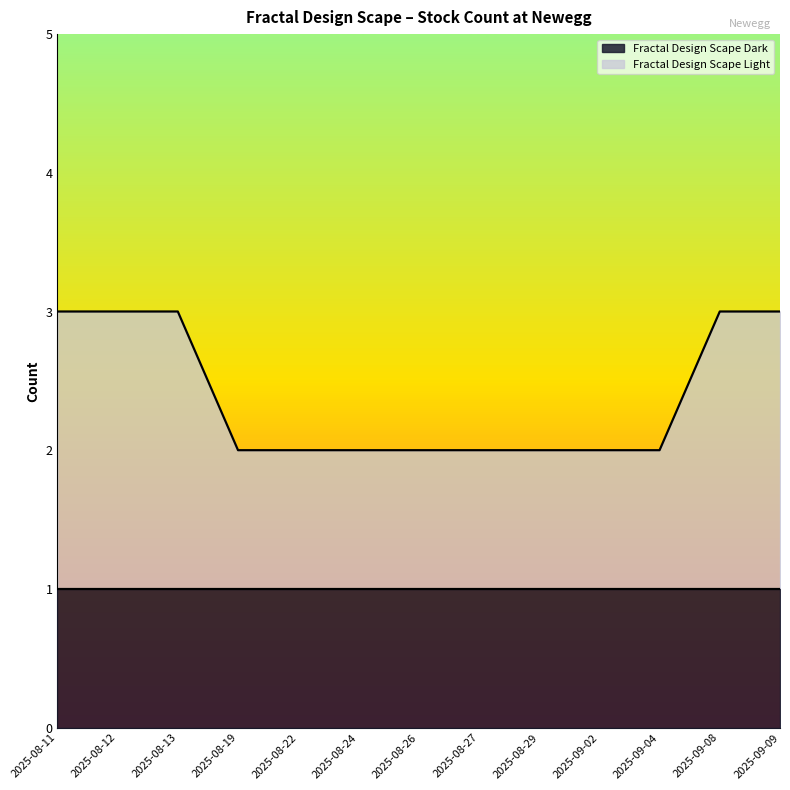

What is the ratio of the value at 2025-08-22 to the value at 2025-09-02?

1.0